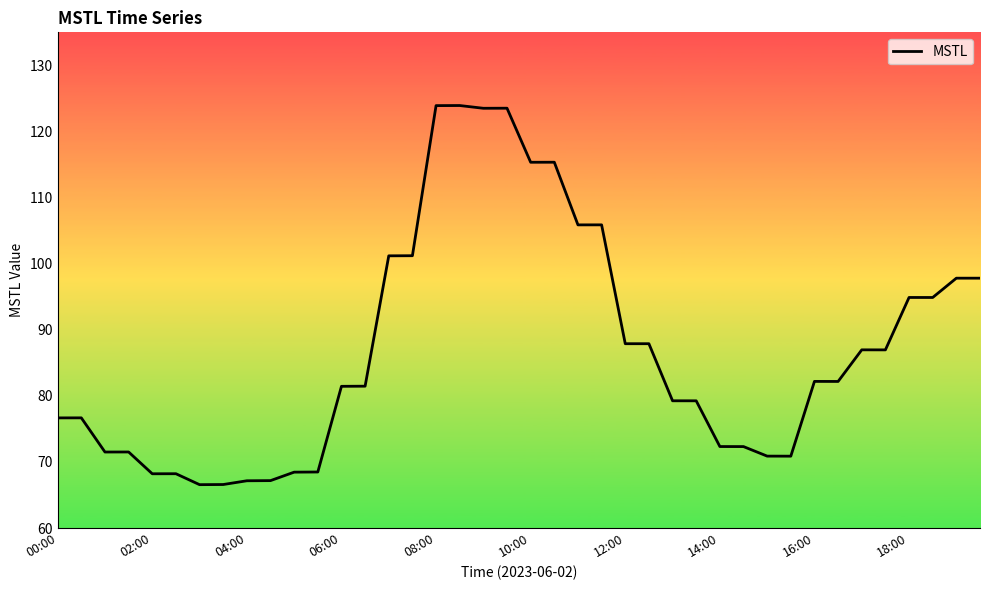

What is the maximum value shown in the chart?

123.9